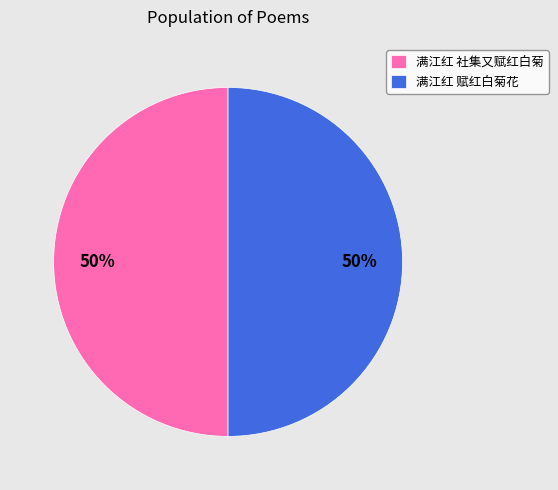

The 满江红 社集又赋红白菊 slice represents 36% of the pie. True or false?

False